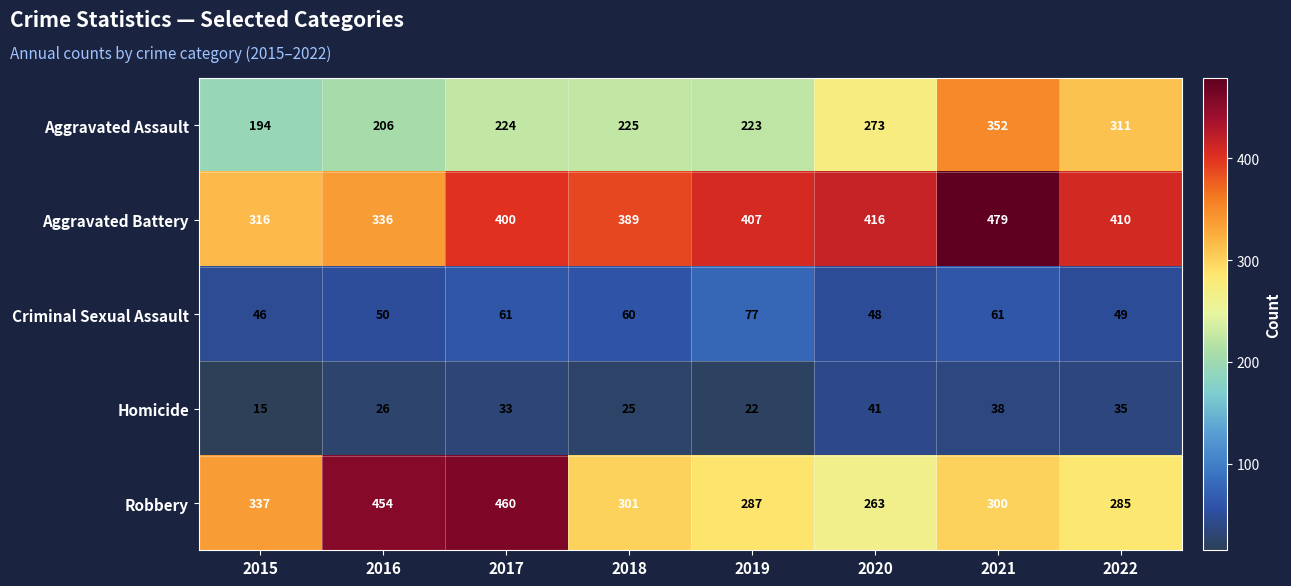

Which series changed the most between 2019 and 2021?

Aggravated Assault